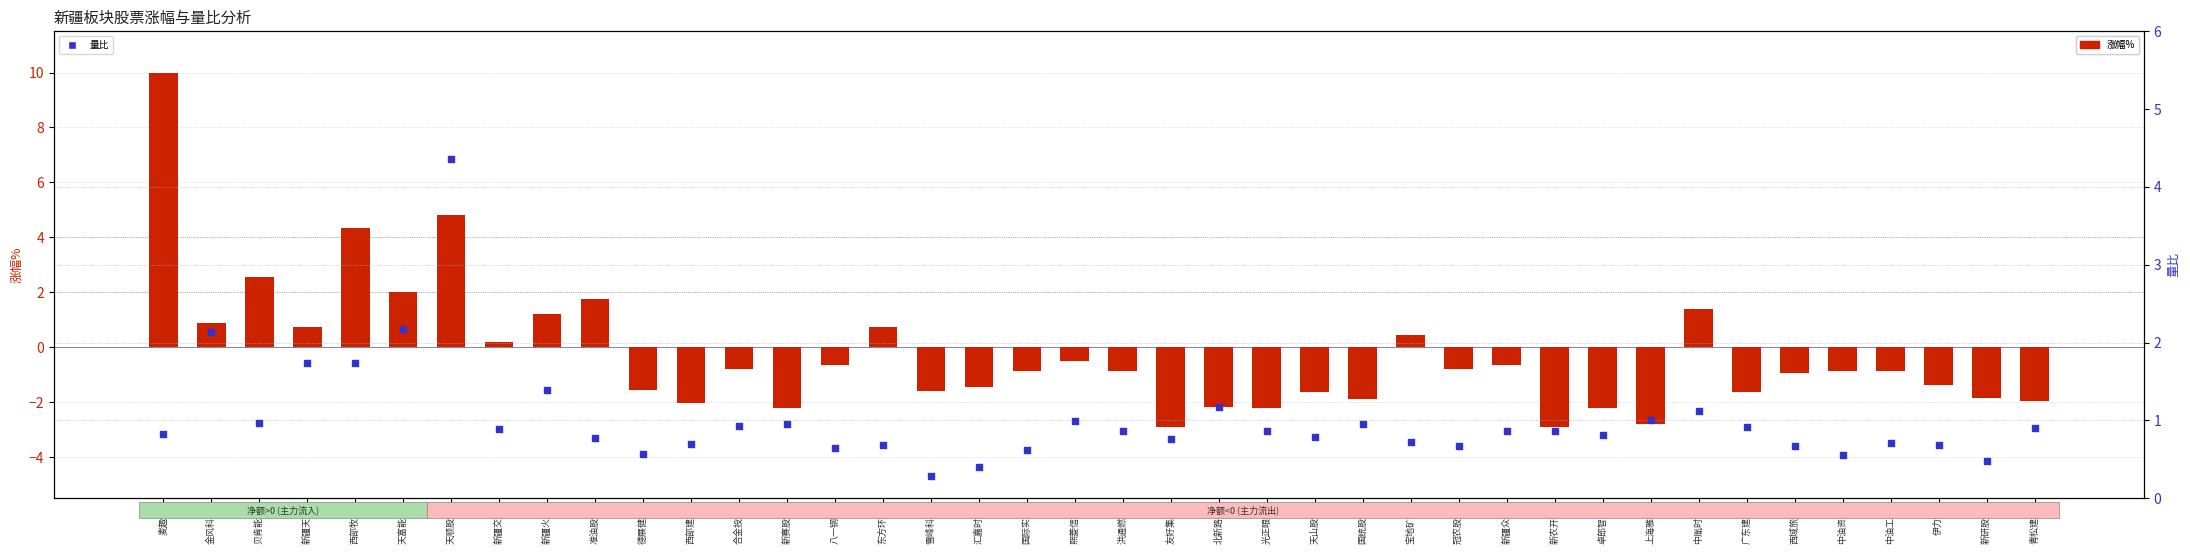

What is the total value across all series at 新赛股份?

-1.3